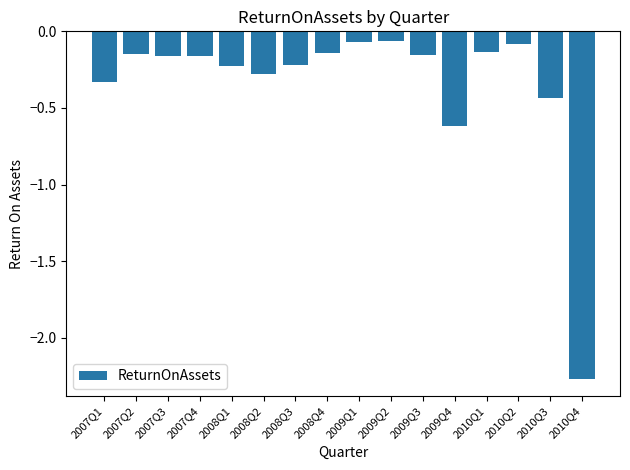

What is the label of the 1st bar from the right?

2010Q4